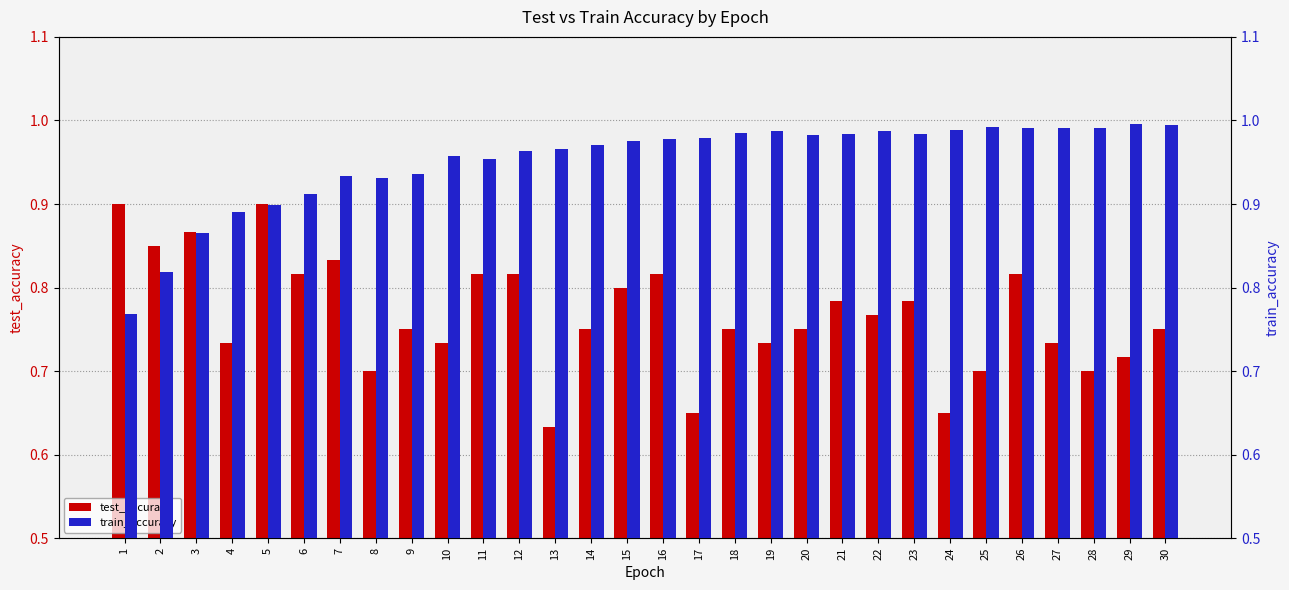

What is the difference between the maximum and second lowest values in the test_accuracy series?

0.2